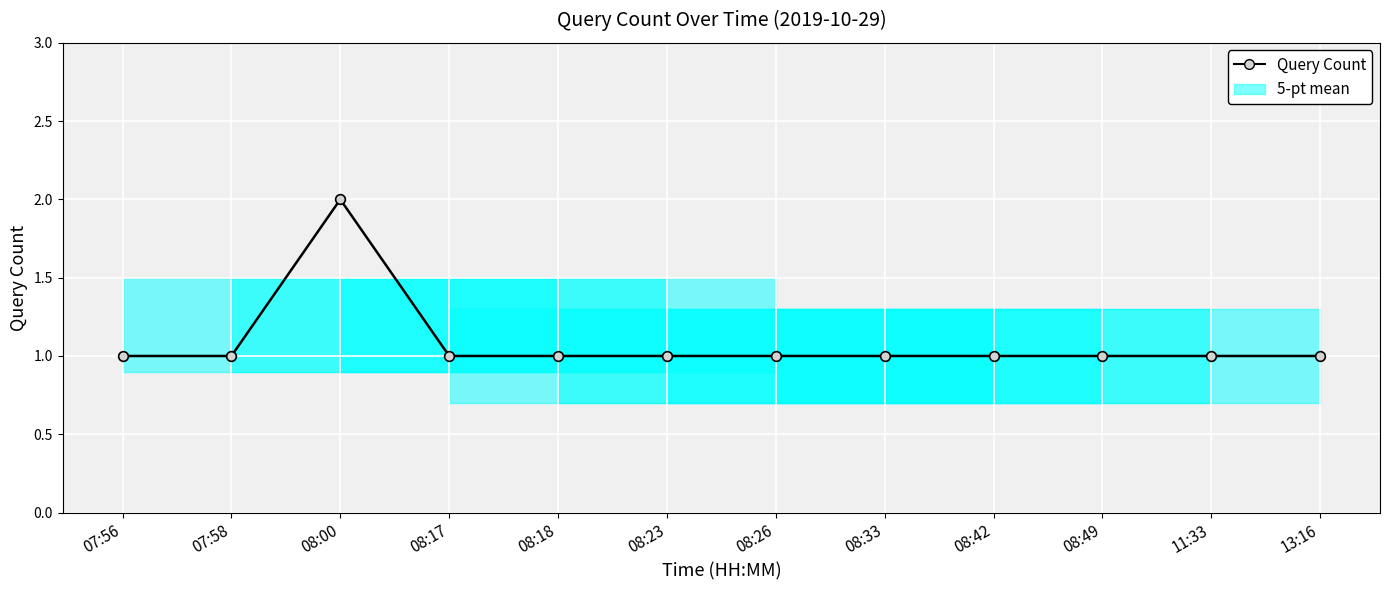

Approximately how many times larger is the value at 11:33 compared to 08:26?

1.0